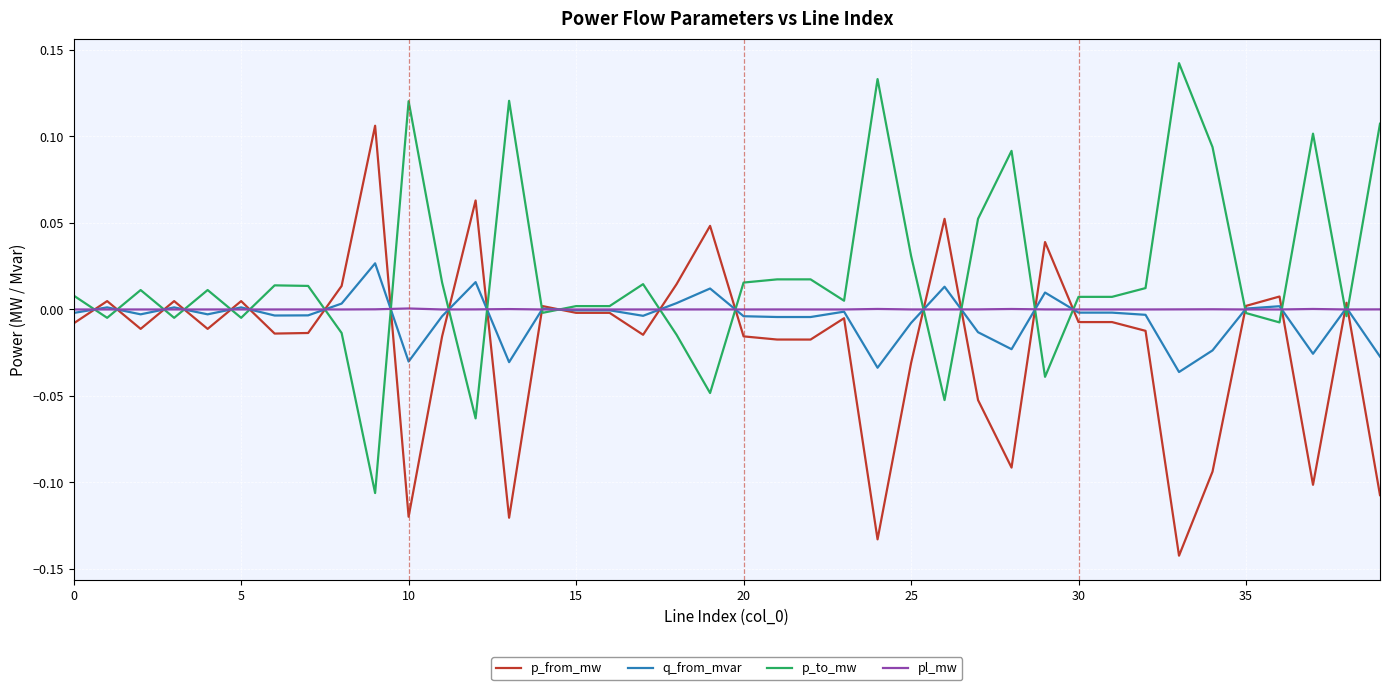

How many categories are shown in the chart?

40